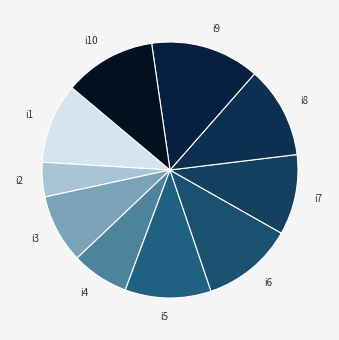

Combined, do i7 and i2 account for over 50%?

No